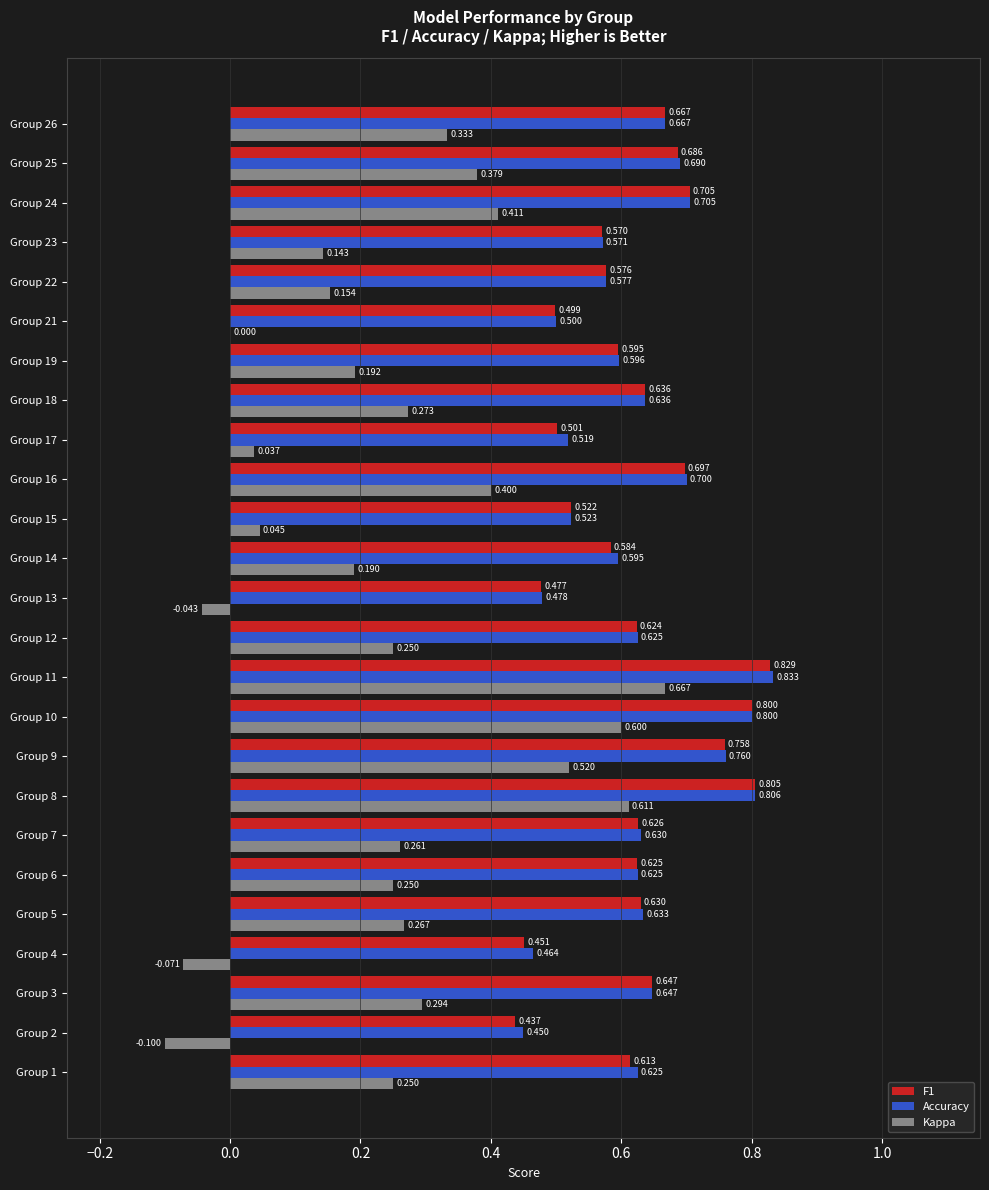

What are all the series names shown in the legend?

F1, Accuracy, Kappa